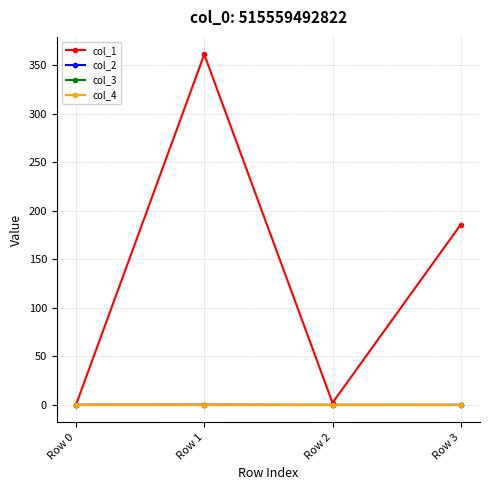

Which series changed the most between Row 0 and Row 3?

col_1